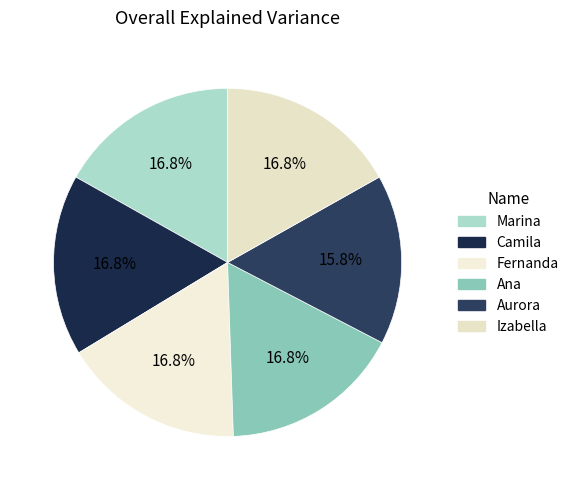

How many segments does this pie chart have?

6